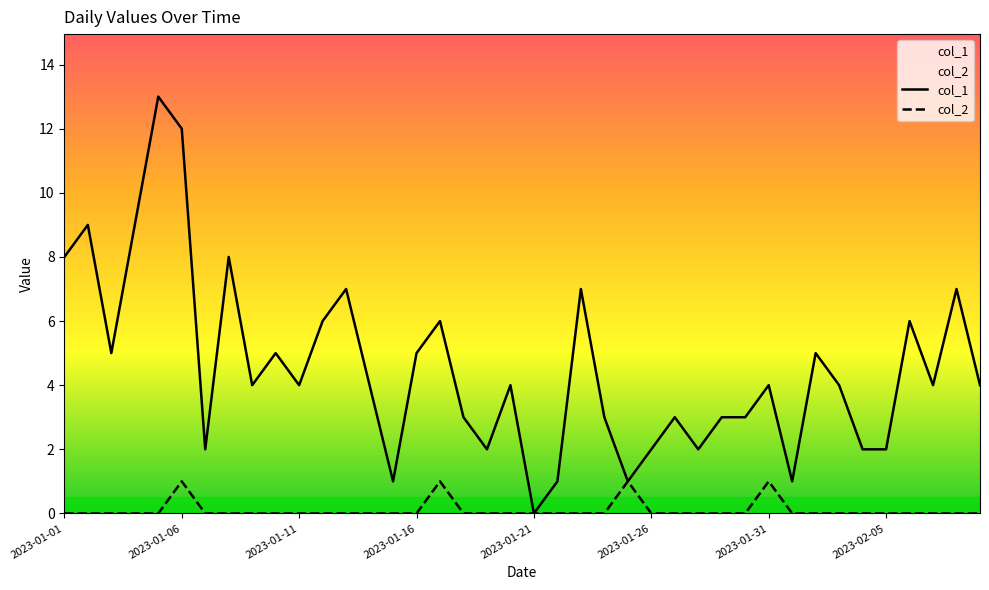

At which label is col_1 closest to 6?

11